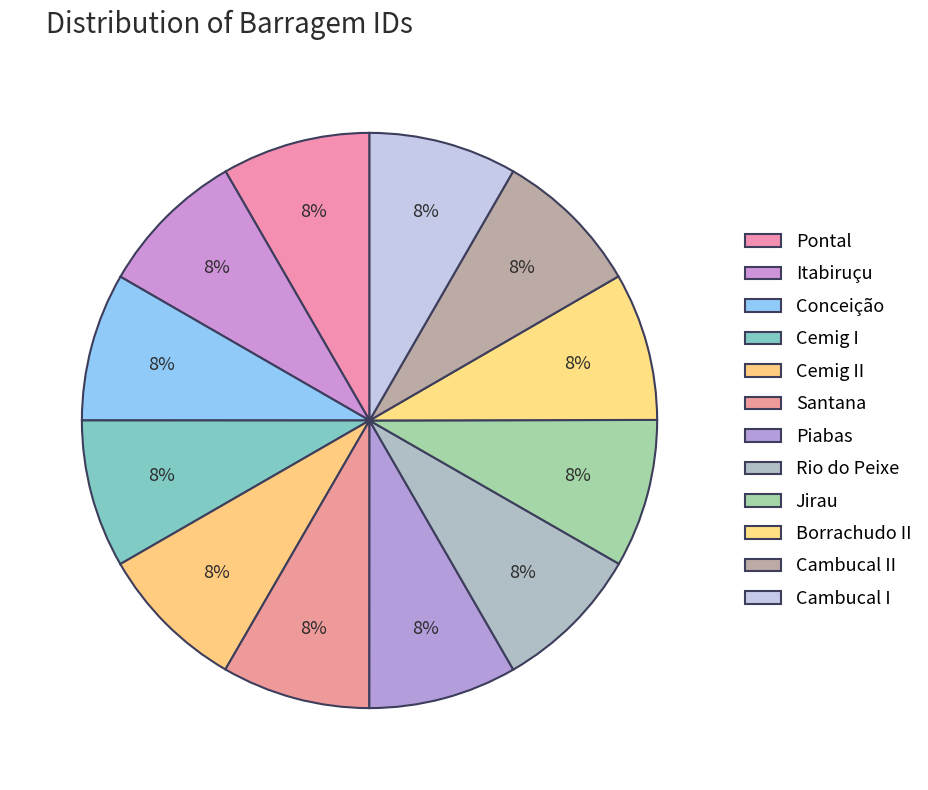

Count the number of slices in the pie.

12